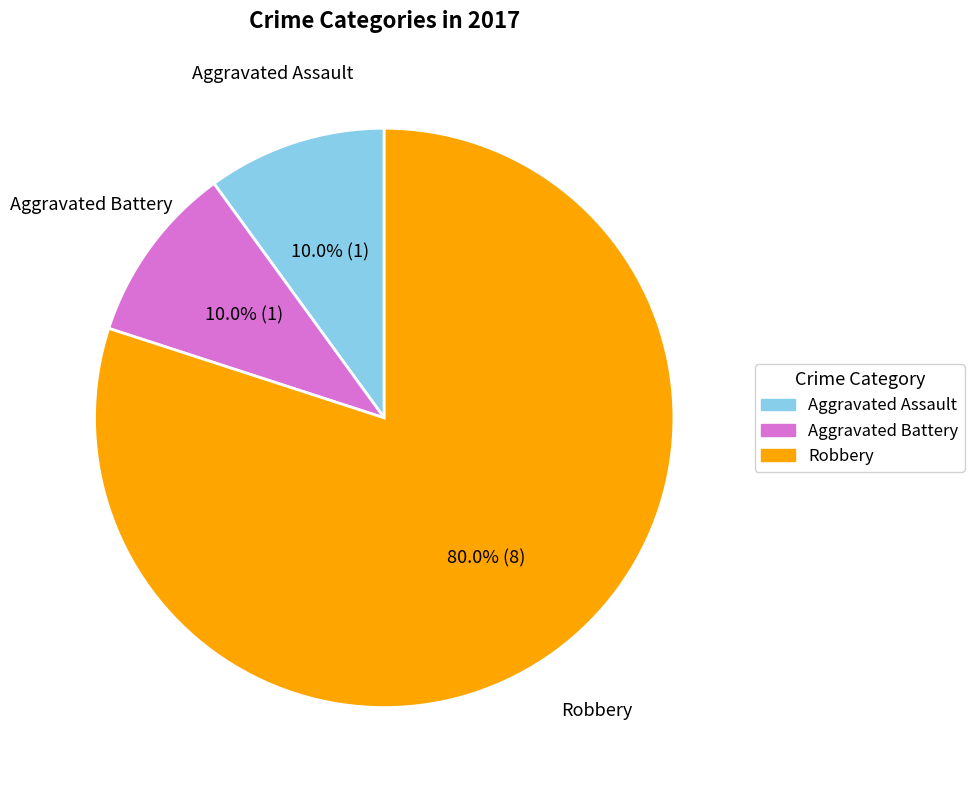

What is the ratio of the value at Robbery to the value at Aggravated Battery?

8.0